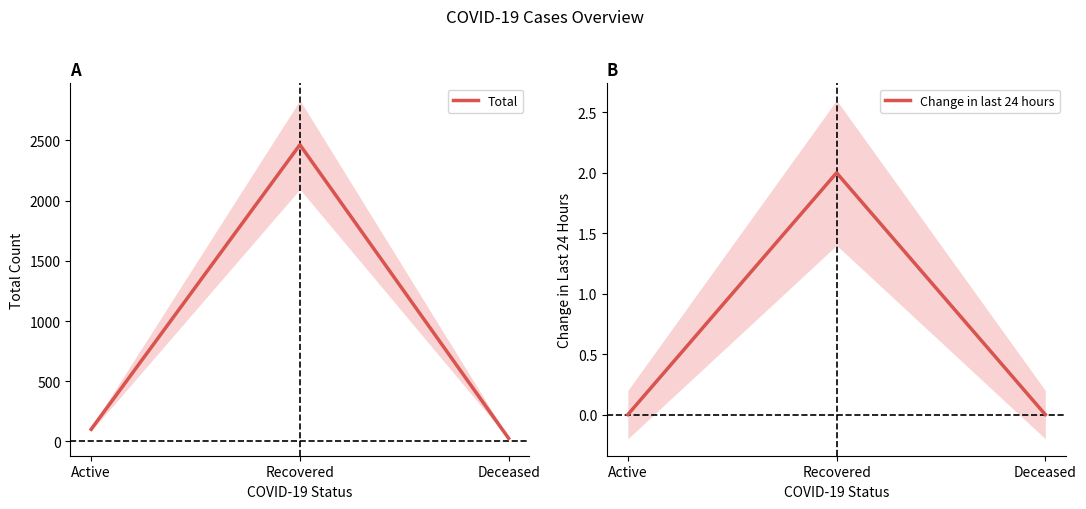

What is the difference between the Change in last 24 hours values at Recovered and Active?

2